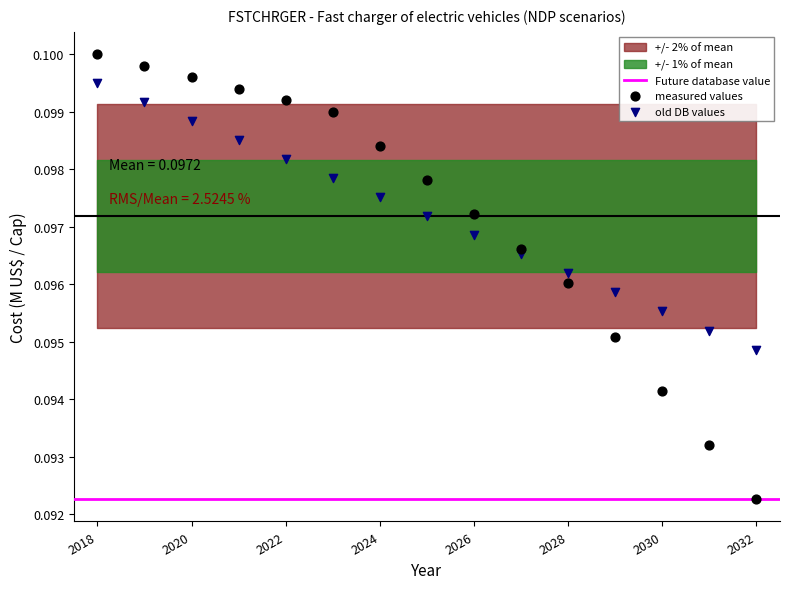

Which series has the largest Y range (max minus min)?

measured values